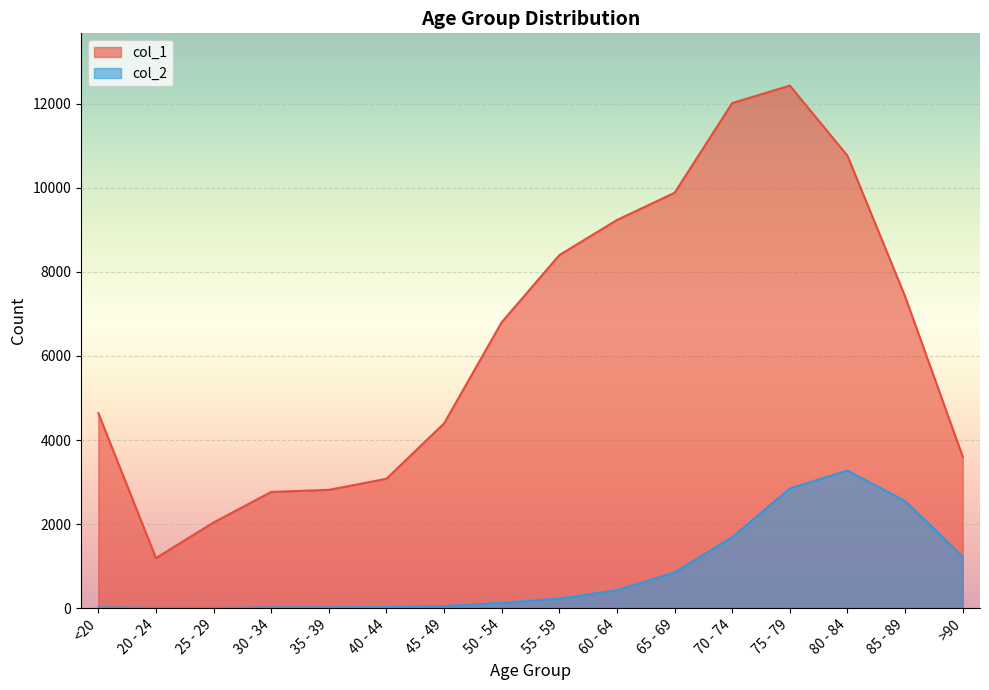

Reading left to right, list all the values displayed in this chart.

col_1: 4641	1191	2038	2765	2814	3078	4396	6803	8400	9236	9883	12018	12434	10764	7417	3604
col_2: 18	4	3	17	18	24	47	126	227	426	850	1690	2848	3273	2548	1224